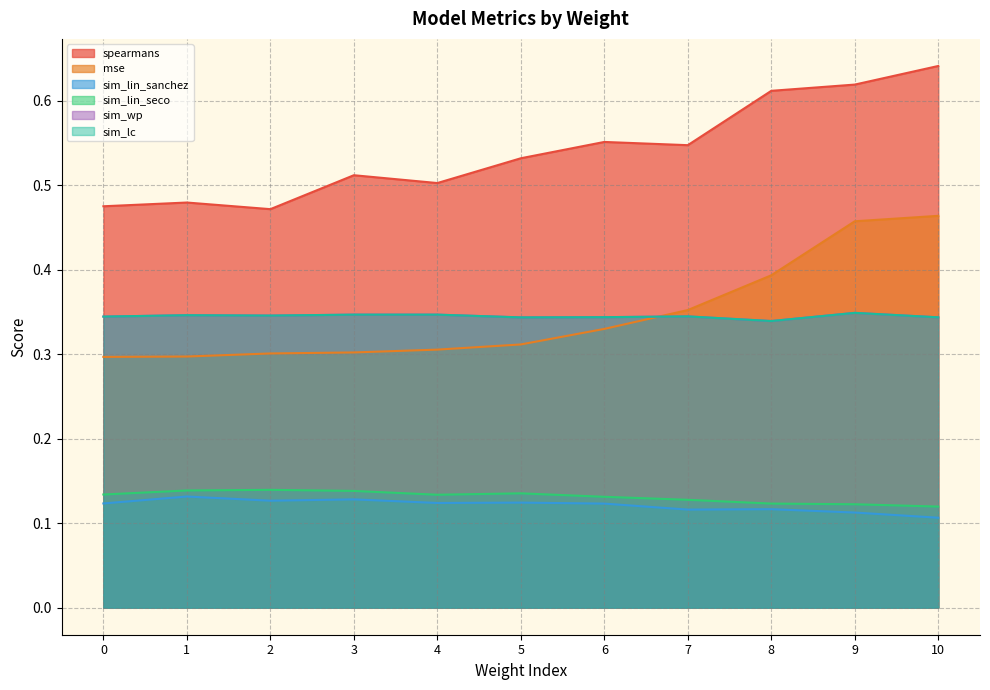

Reading right to left, what are all the values shown in this chart?

spearmans: 10=0.6	9=0.6	8=0.6	7=0.5	6=0.6	5=0.5	4=0.5	3=0.5	2=0.5	1=0.5	0=0.5
mse: 10=0.5	9=0.5	8=0.4	7=0.4	6=0.3	5=0.3	4=0.3	3=0.3	2=0.3	1=0.3	0=0.3
sim_lin_sanchez: 10=0.1	9=0.1	8=0.1	7=0.1	6=0.1	5=0.1	4=0.1	3=0.1	2=0.1	1=0.1	0=0.1
sim_lin_seco: 10=0.1	9=0.1	8=0.1	7=0.1	6=0.1	5=0.1	4=0.1	3=0.1	2=0.1	1=0.1	0=0.1
sim_wp: 10=0.3	9=0.3	8=0.3	7=0.3	6=0.3	5=0.3	4=0.3	3=0.3	2=0.3	1=0.3	0=0.3
sim_lc: 10=0.3	9=0.3	8=0.3	7=0.3	6=0.3	5=0.3	4=0.3	3=0.3	2=0.3	1=0.3	0=0.3